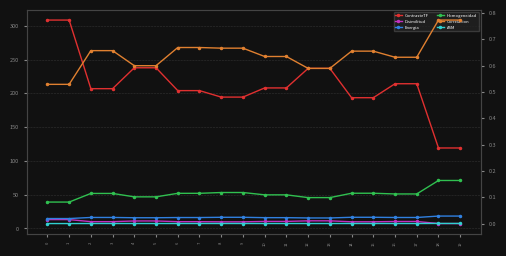

The value of Energia at 10 is 0.0. True or false?

False